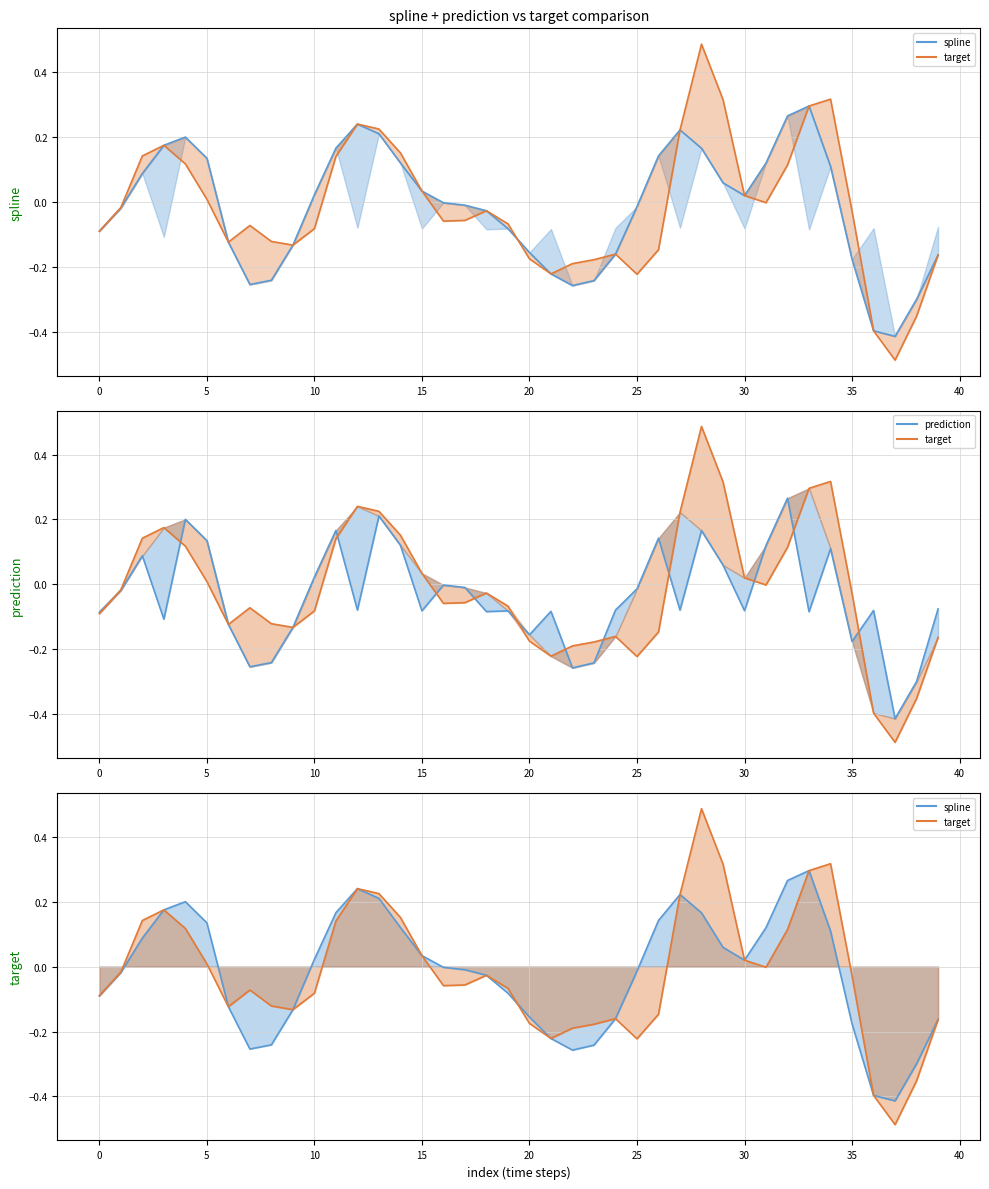

What are all the series names shown in the legend?

spline line, target line, prediction, target